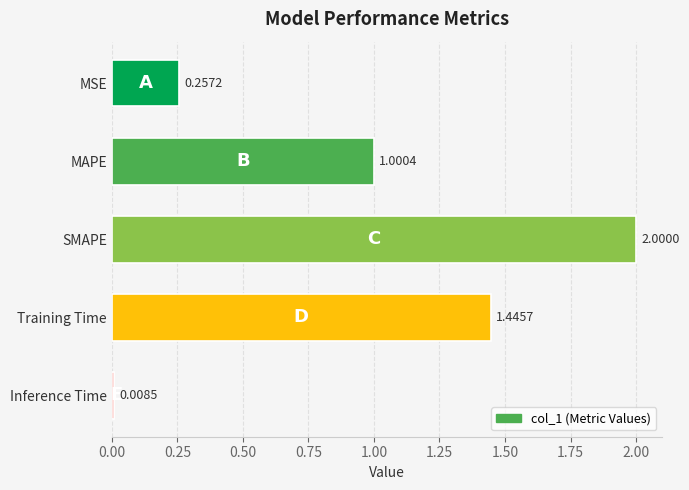

Where is the data nearest to the value 1?

MAPE